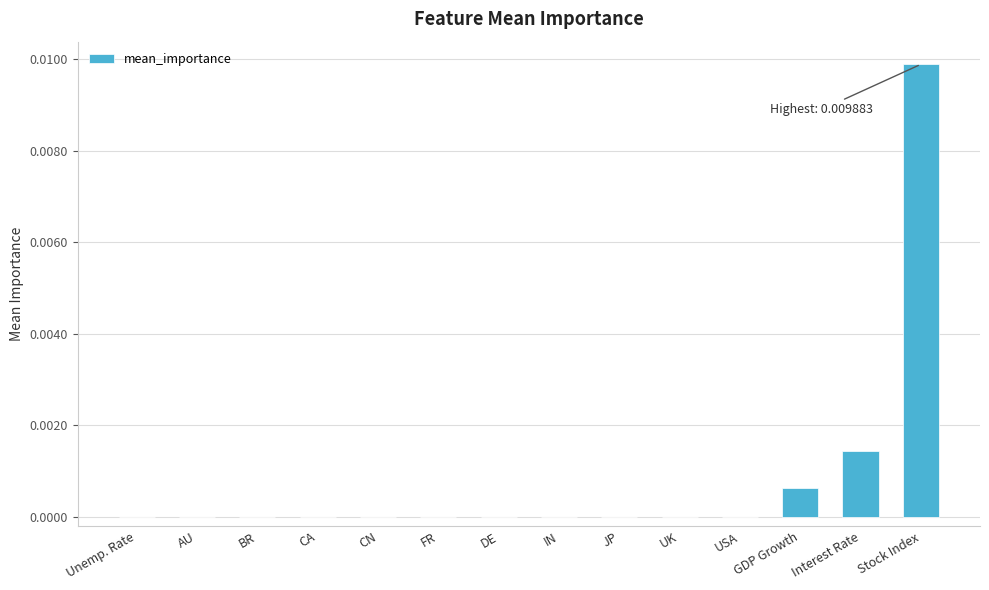

The value at Stock Index is 0.0. True or false?

True